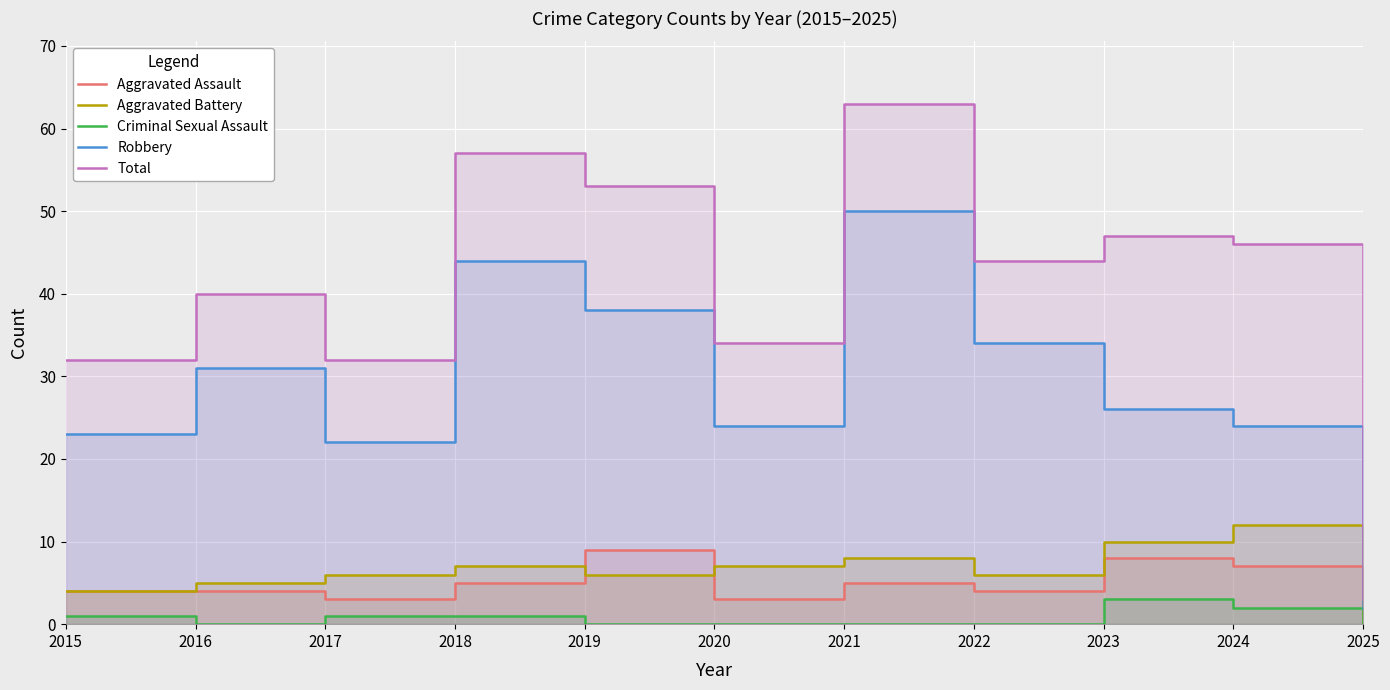

The value of Total at 2016 is 65. True or false?

False